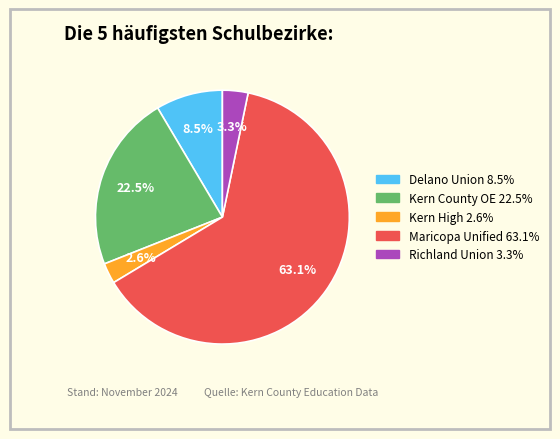

Is there a majority slice in this chart?

Yes